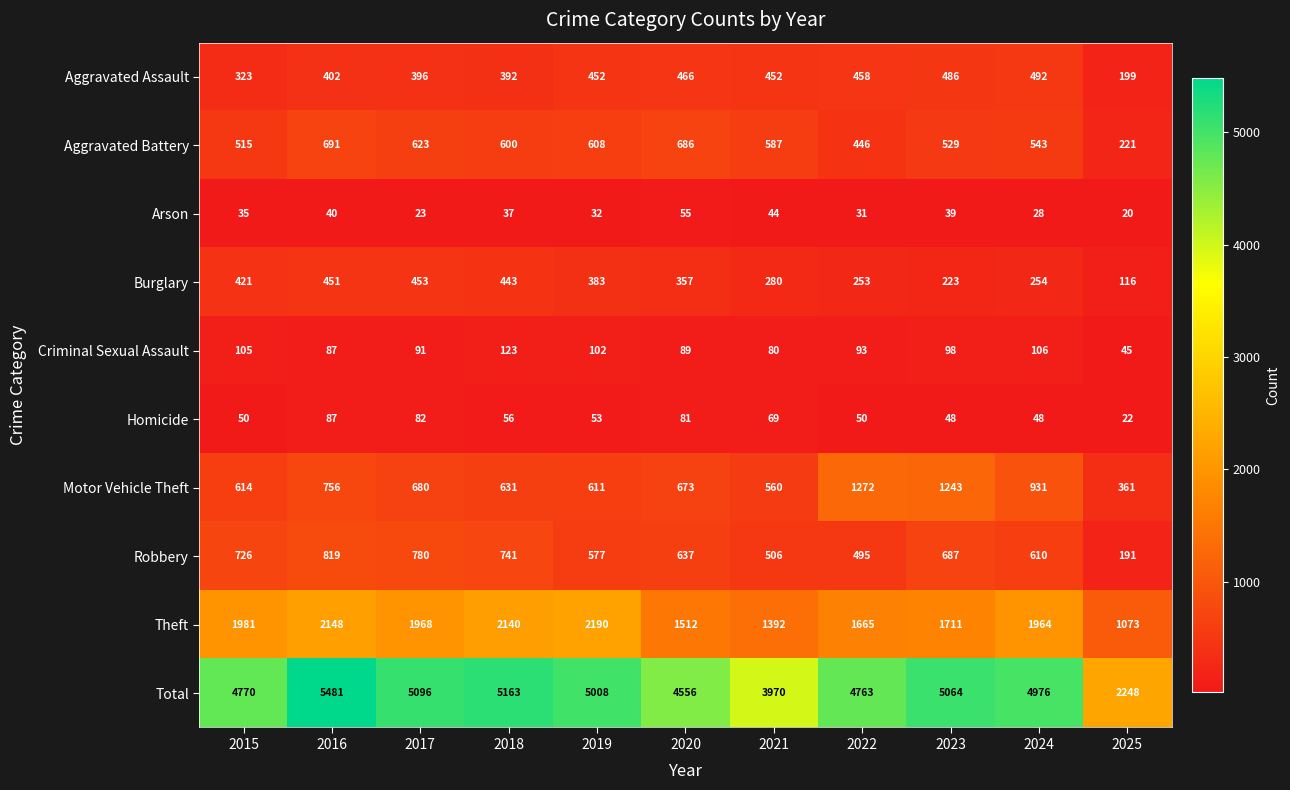

Which label corresponds to the largest value in the chart?

2016